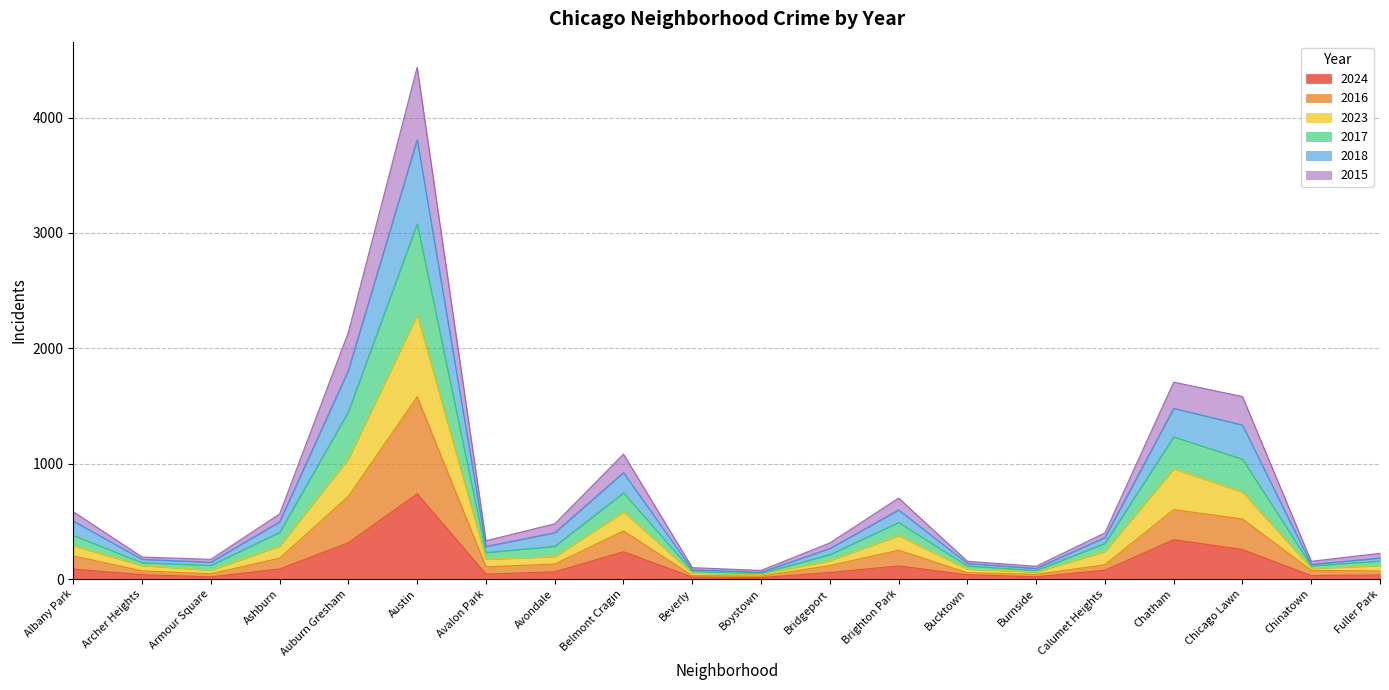

Is the value of 2017 at Albany Park greater than the value of 2024 at Fuller Park?

Yes